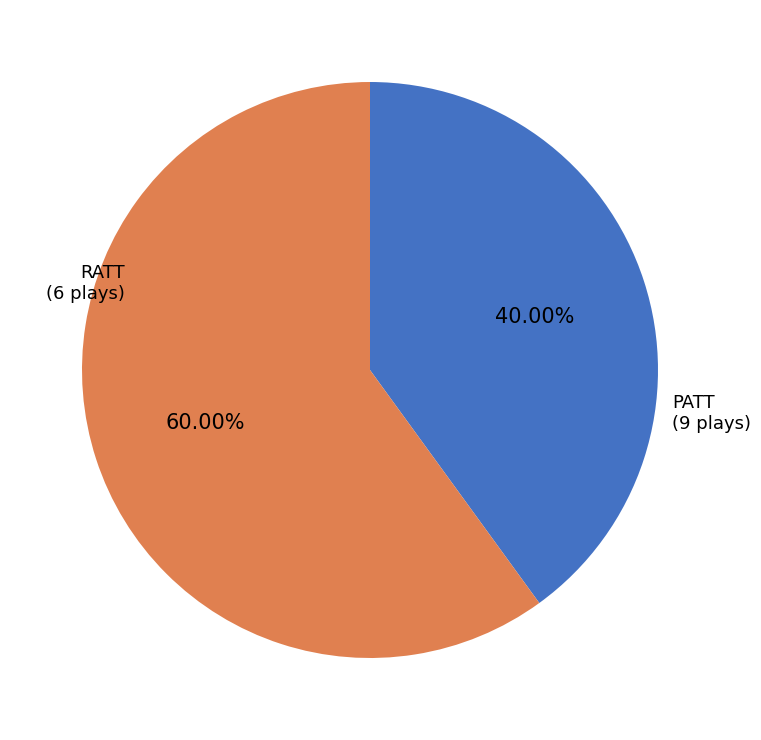

Is it true that RATT is 40% of the pie?

True